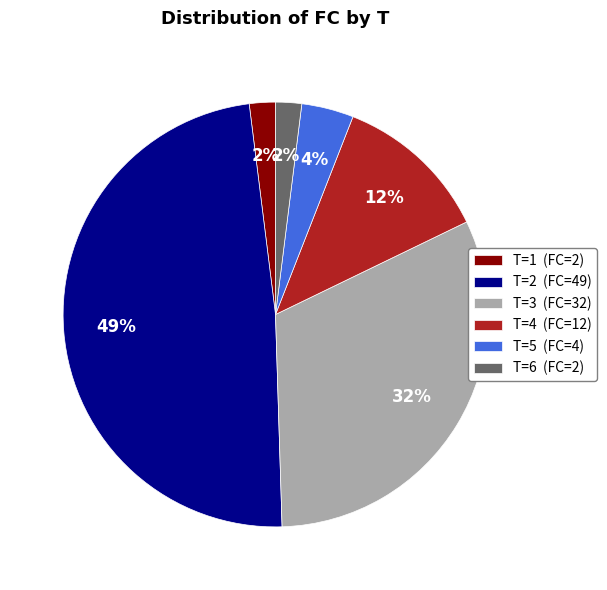

Is there any slice that represents more than half of the pie?

No